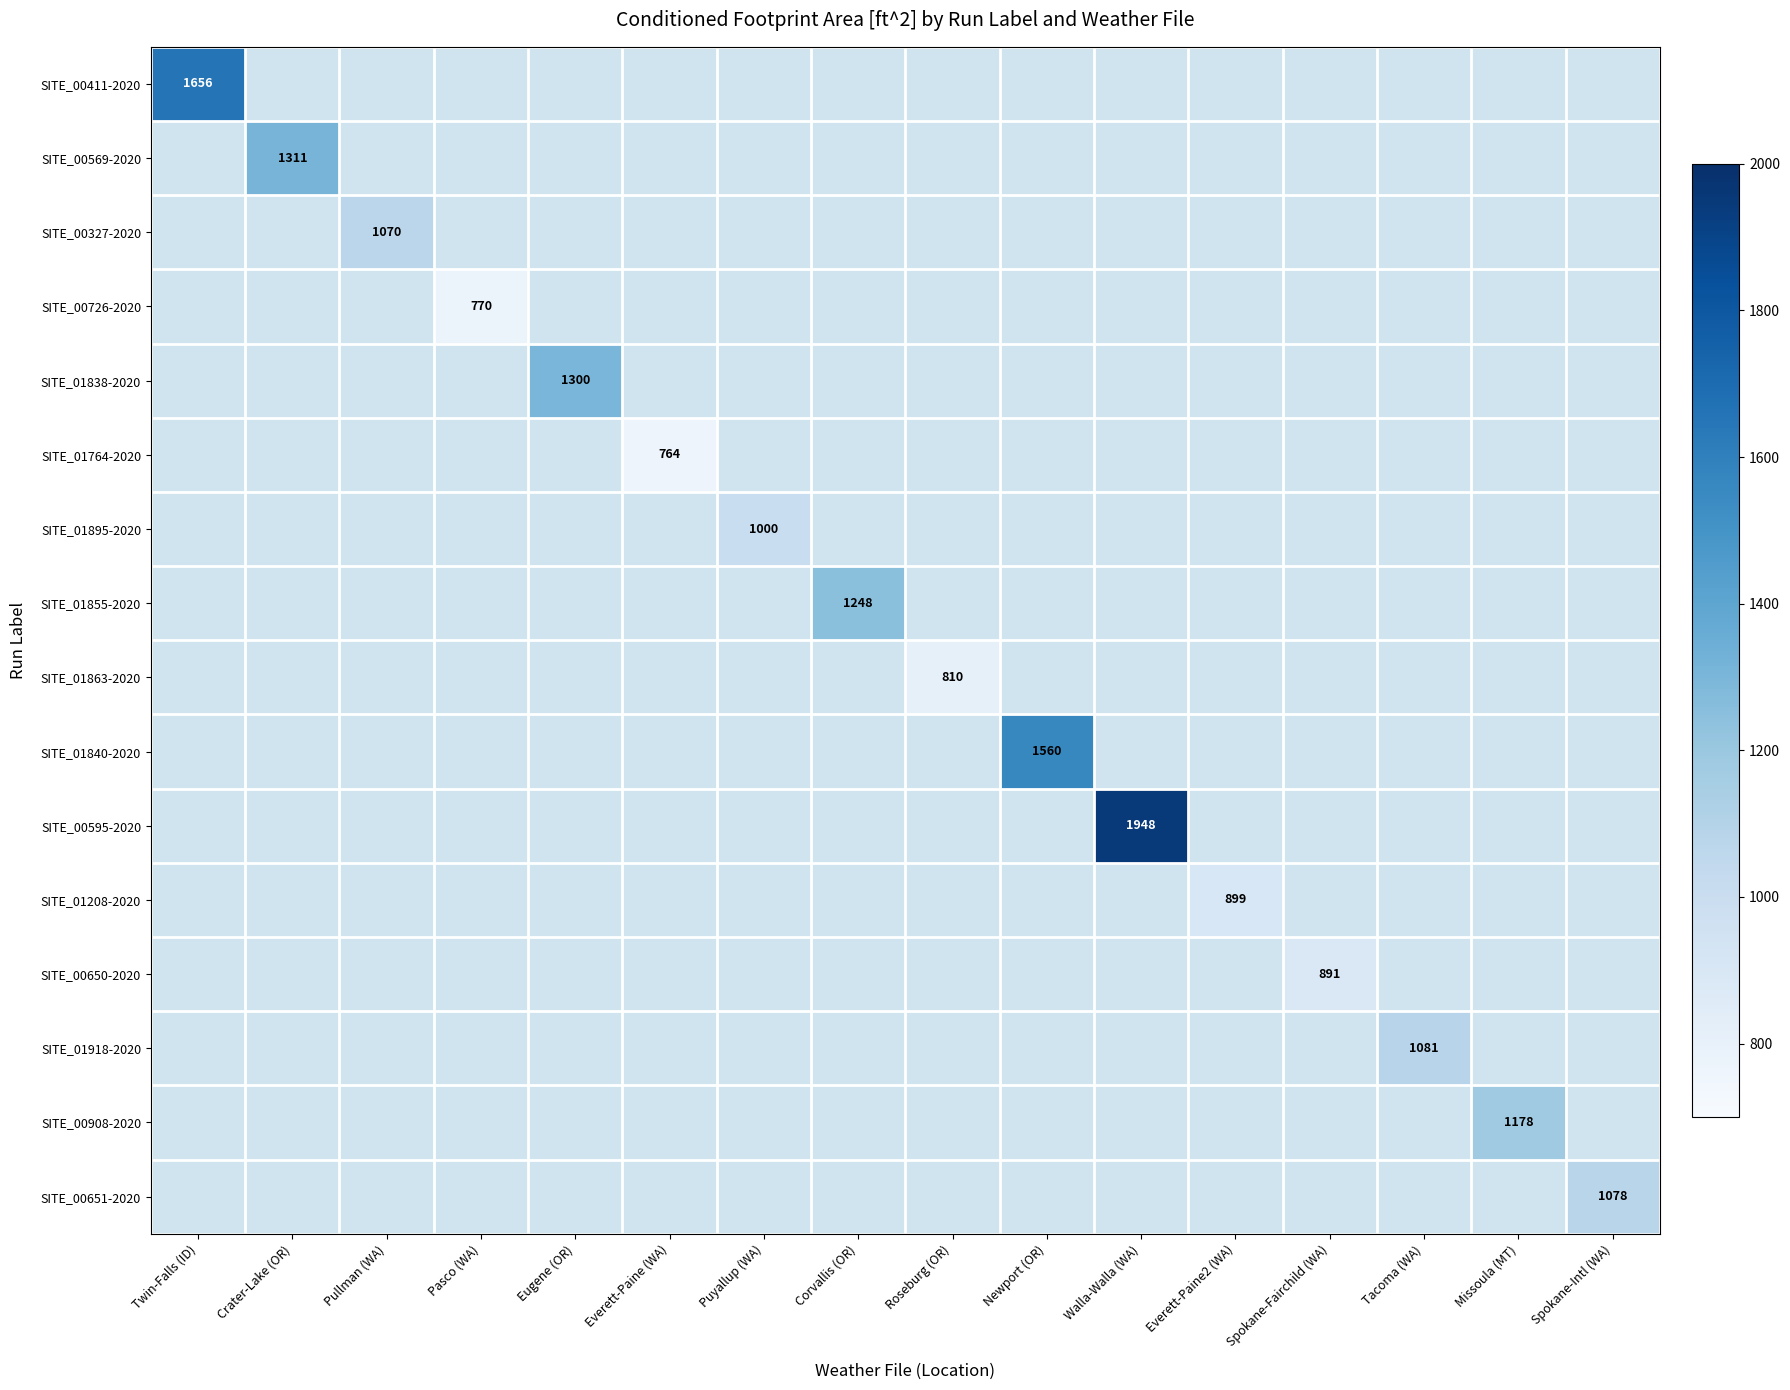

Which has a higher value, Newport (OR) or Twin-Falls (ID)?

Twin-Falls (ID)